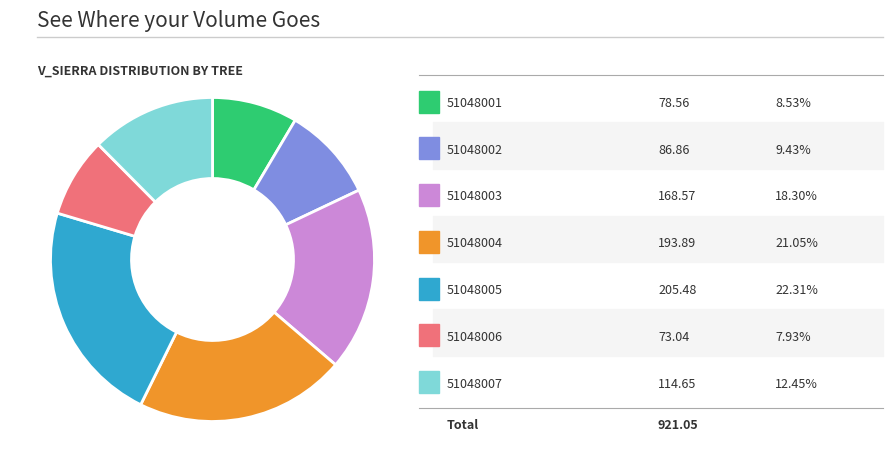

Is there any slice that represents more than half of the pie?

No